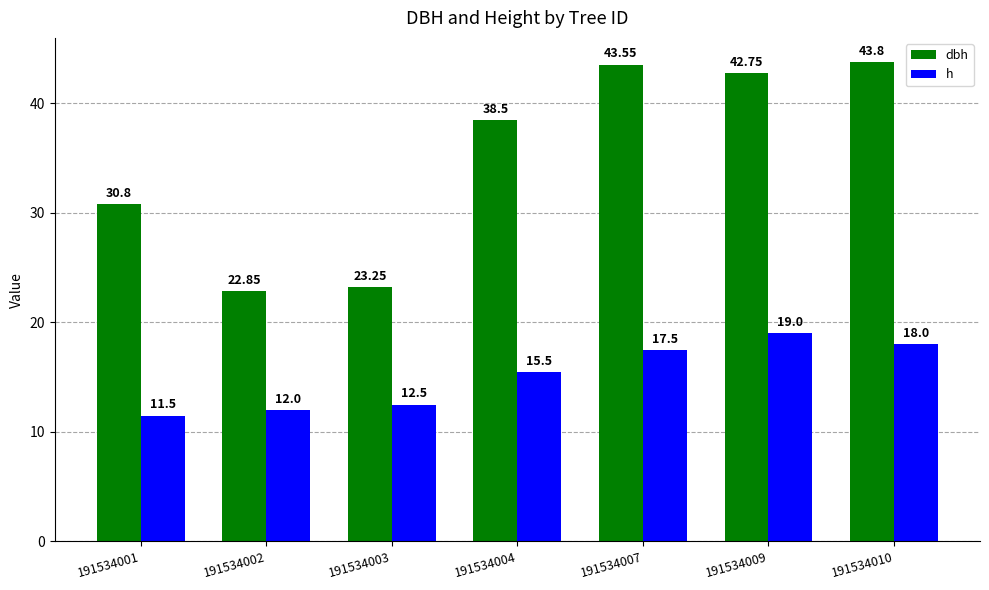

True or false: h has a value of 19.0 at 191534009.

True